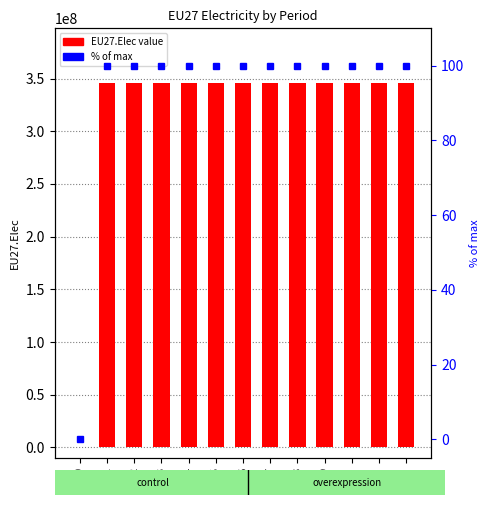

Reading left to right, list all the values displayed in this chart.

EU27.Elec: 0	345838542	345838542	345838542	345838542	345838542	345838542	345838542	345838542	345838542	345838542	345838542	345838542
% of max: 0	100	100	100	100	100	100	100	100	100	100	100	100